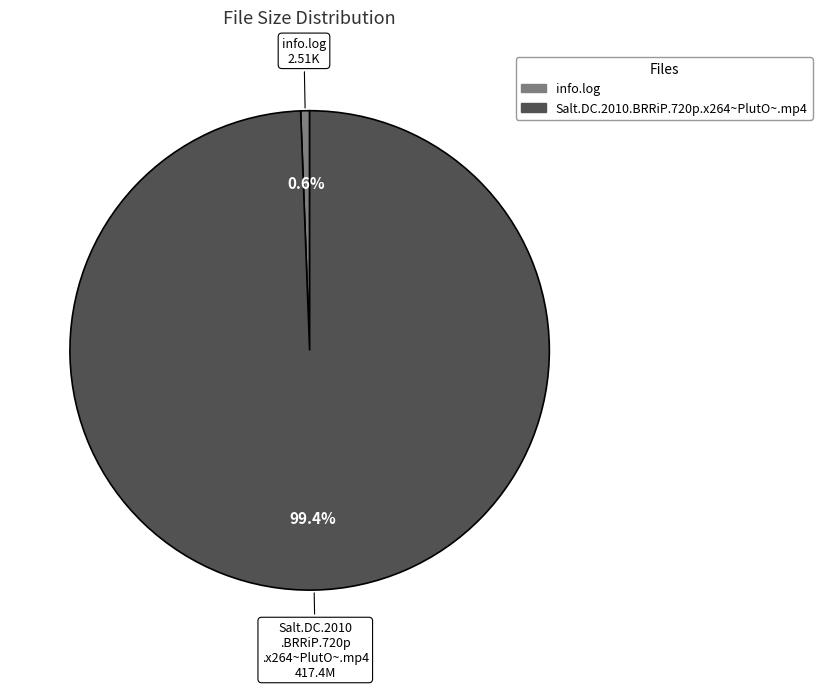

Is there a majority slice in this chart?

Yes